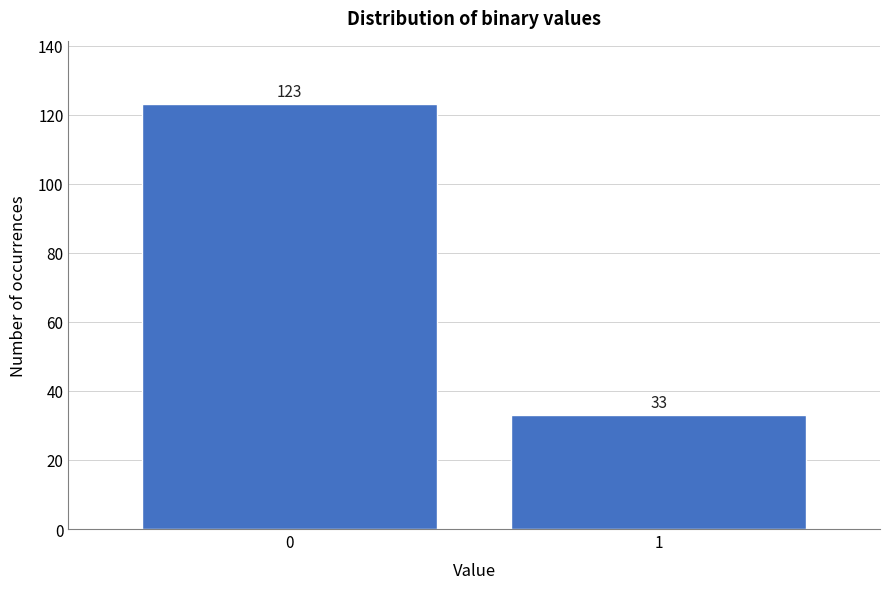

Reading left to right, extract all data points from this chart.

123	33